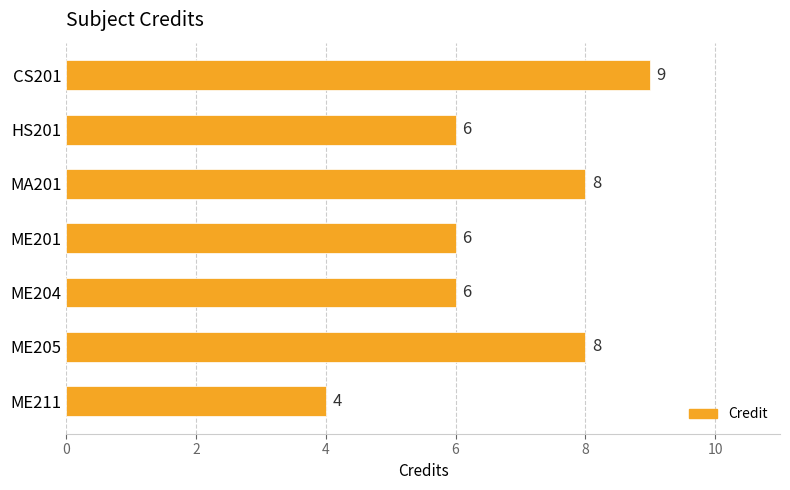

What is the change in value from CS201 to HS201?

-3